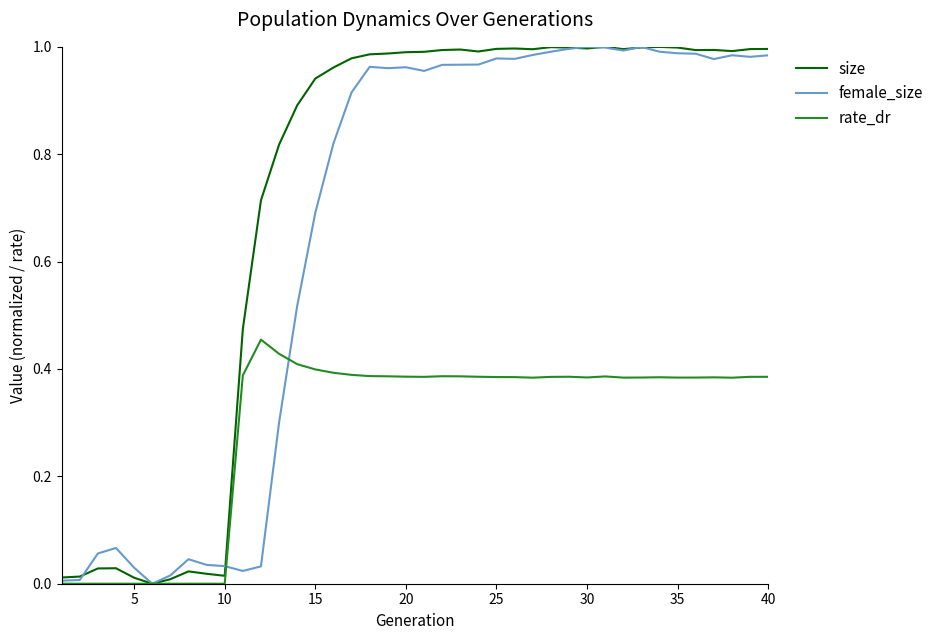

Rank the series by their average value, from highest to lowest.

size, female_size, rate_dr